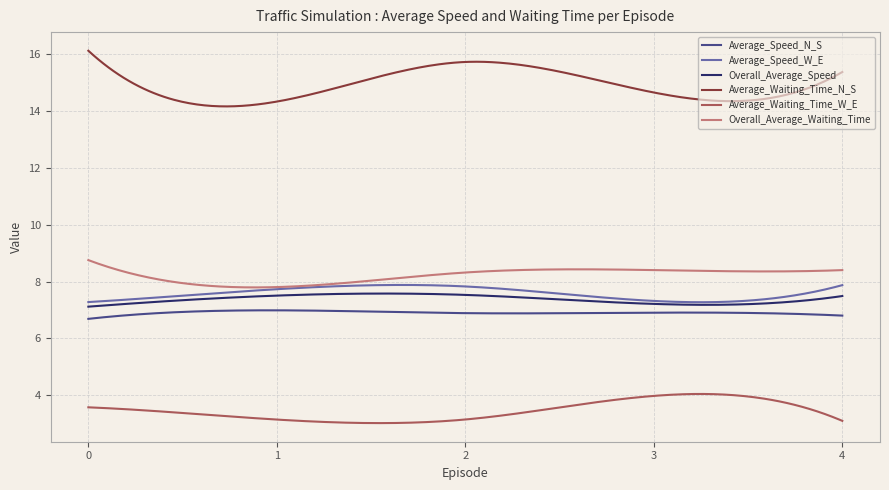

Which series has the largest range (max minus min)?

Average_Waiting_Time_N_S